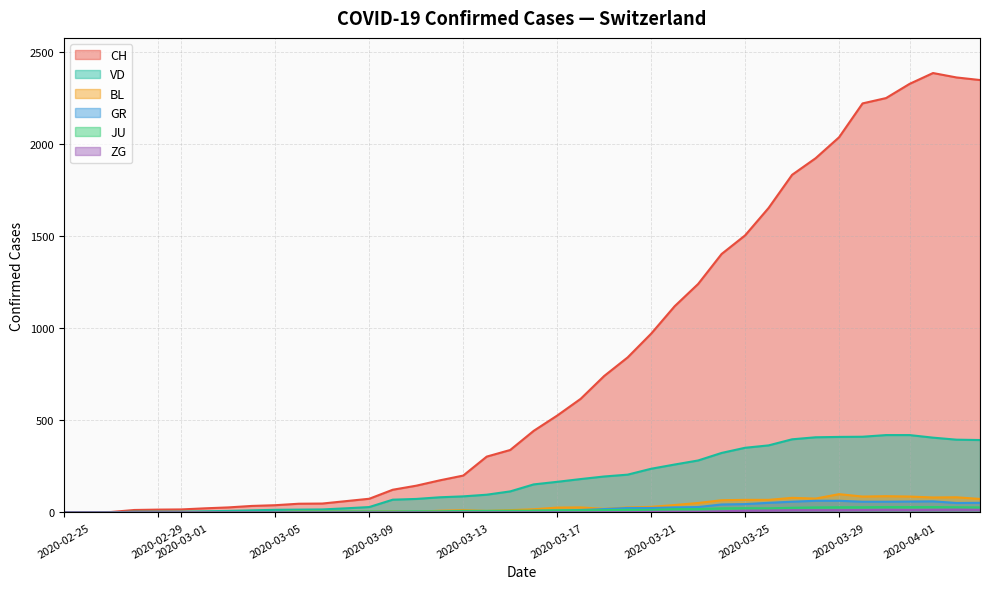

True or false: ZG has more than 2 points higher than both neighbors.

False